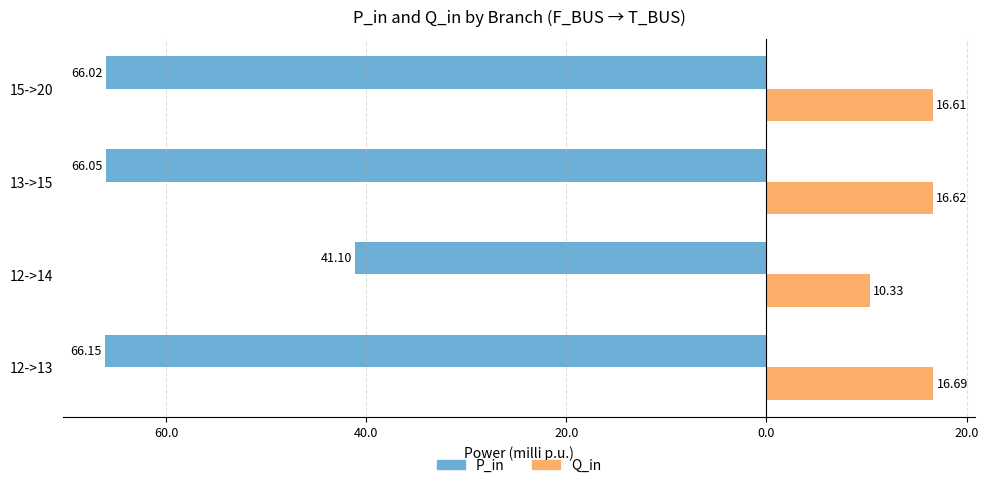

What are all the series names shown in the legend?

P_in, Q_in